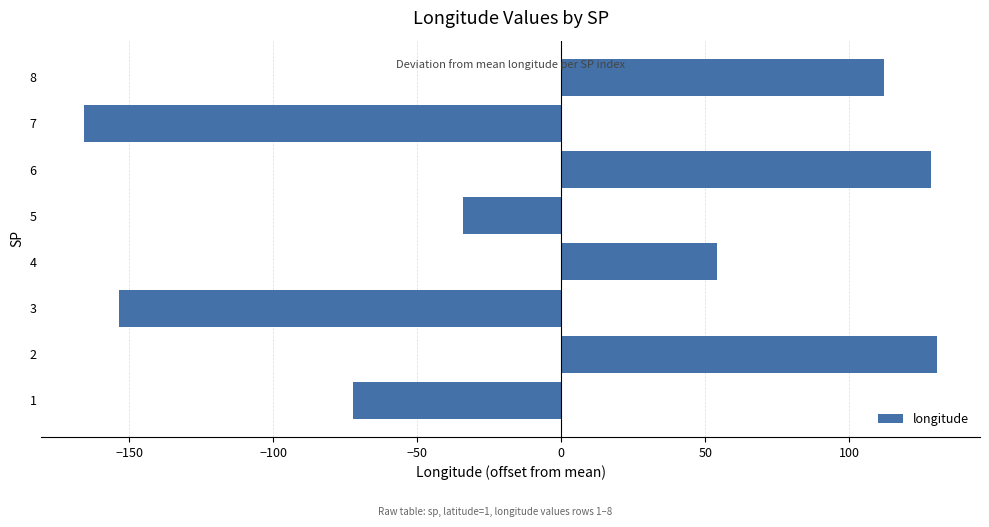

Reading bottom to top, what are all the values shown in this chart?

-72.2	130.6	-153.4	54.1	-34.0	128.3	-165.6	112.2